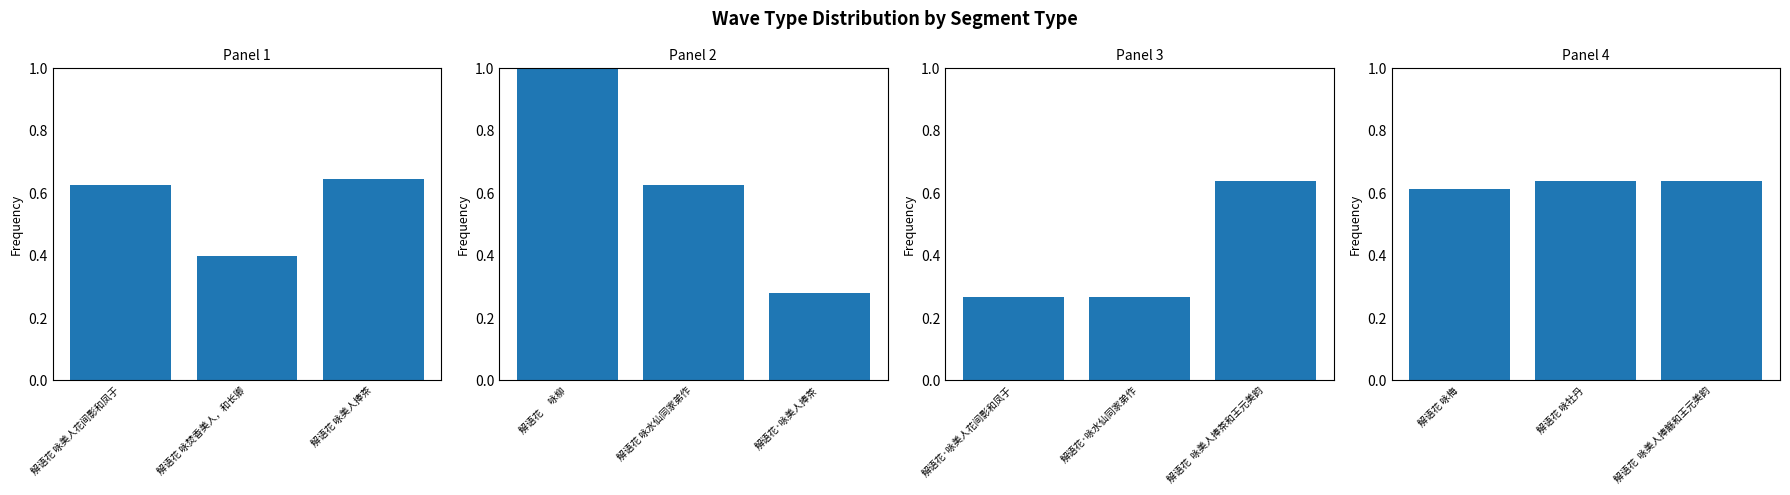

Between 解语花 咏美人捧觞和王元美韵 and 解语花 咏梅, which is larger?

解语花 咏美人捧觞和王元美韵